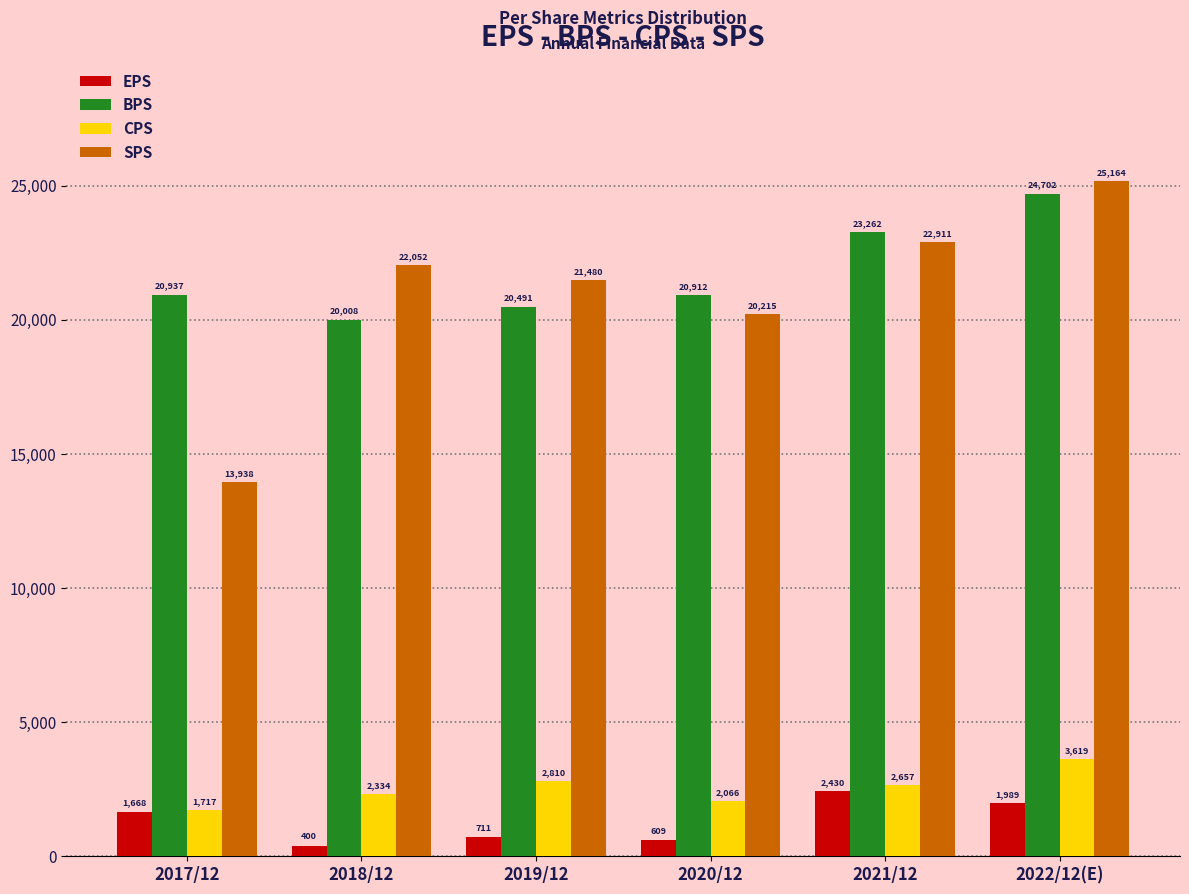

Reading left to right, what are all the values shown in this chart?

EPS: 2017/12=1668	2018/12=400	2019/12=711	2020/12=609	2021/12=2430	2022/12(E)=1989
BPS: 2017/12=20937	2018/12=20008	2019/12=20491	2020/12=20912	2021/12=23262	2022/12(E)=24702
CPS: 2017/12=1717	2018/12=2334	2019/12=2810	2020/12=2066	2021/12=2657	2022/12(E)=3619
SPS: 2017/12=13938	2018/12=22052	2019/12=21480	2020/12=20215	2021/12=22911	2022/12(E)=25164